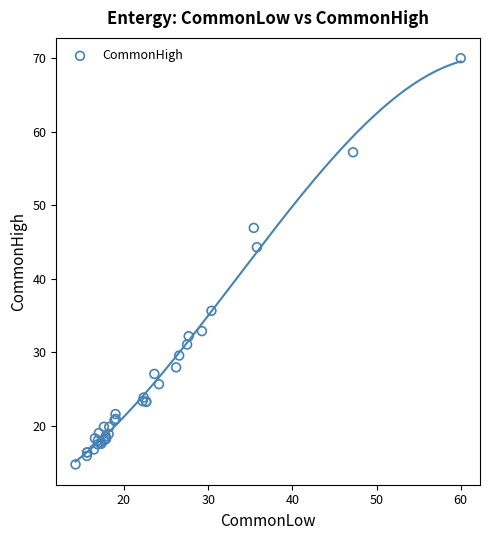

What Y value in the scatter plot is closest to 42?

44.3